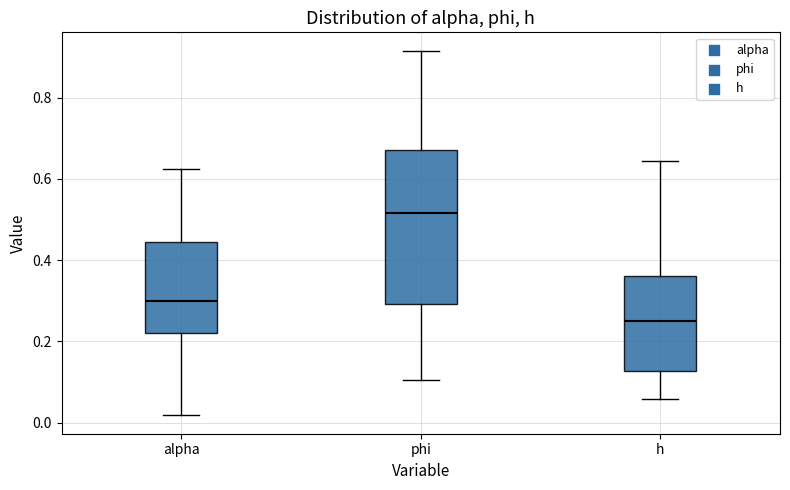

Where does the lower whisker of the box for alpha end on the y-axis? The values are not printed on the chart, so give them approximately, as read against the axis.

0.02